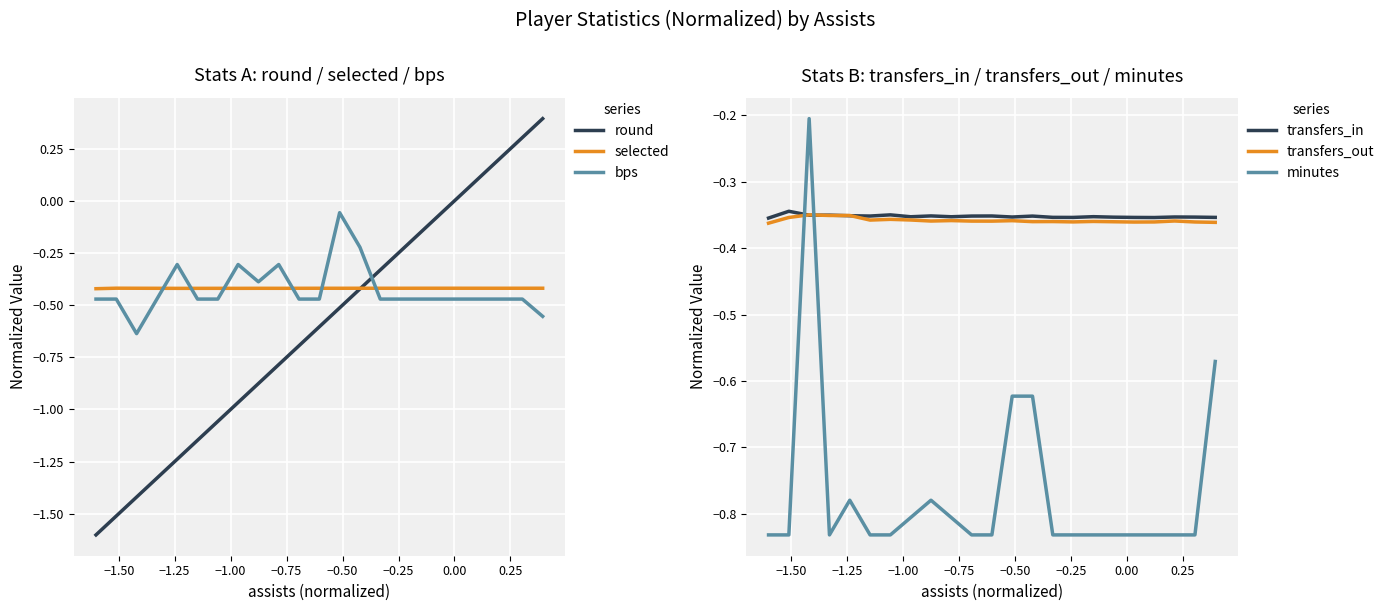

How many times do bps and round cross each other?

1